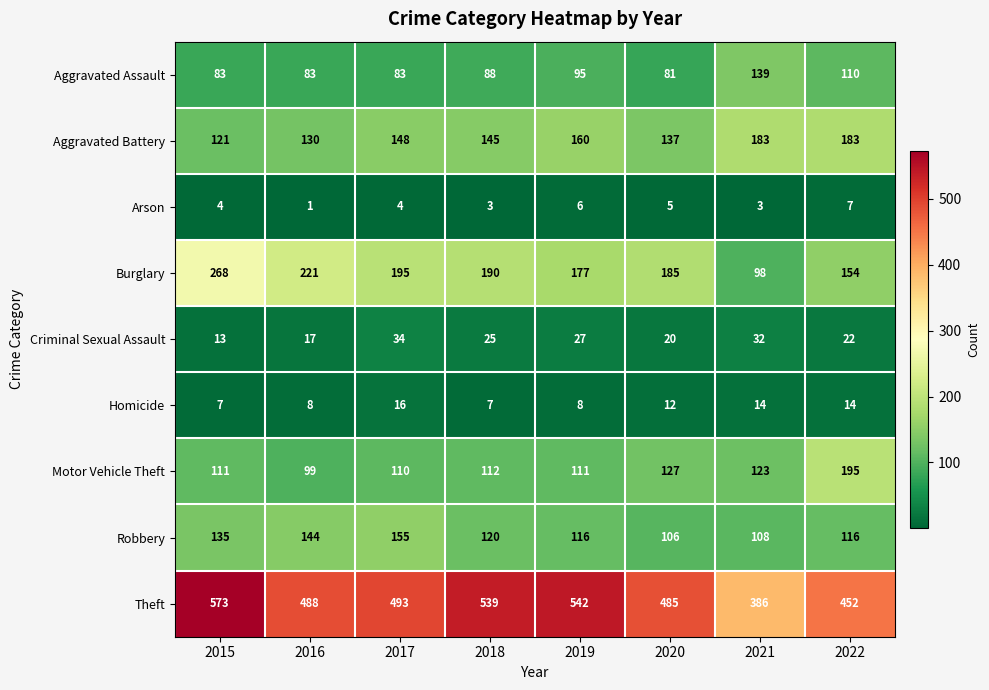

Rank the series at 2020 from highest to lowest value.

Theft, Burglary, Aggravated Battery, Motor Vehicle Theft, Robbery, Aggravated Assault, Criminal Sexual Assault, Homicide, Arson